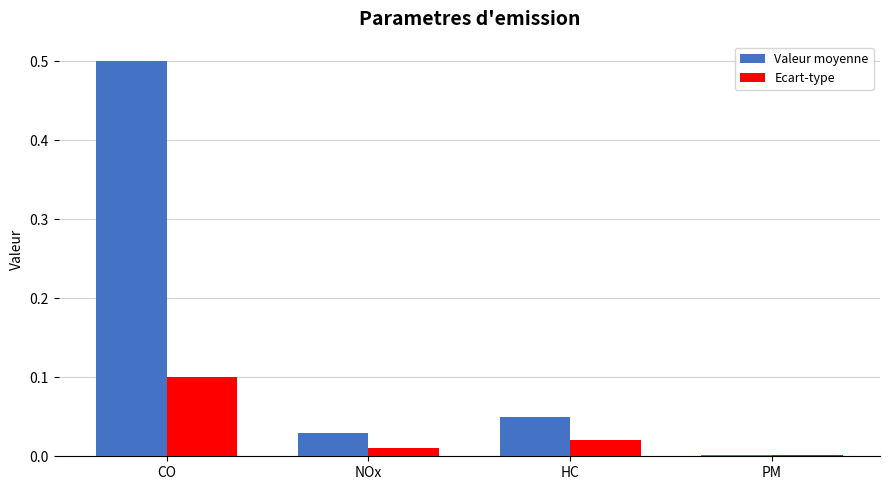

Is it true that Ecart-type equals 0.0 at HC?

True